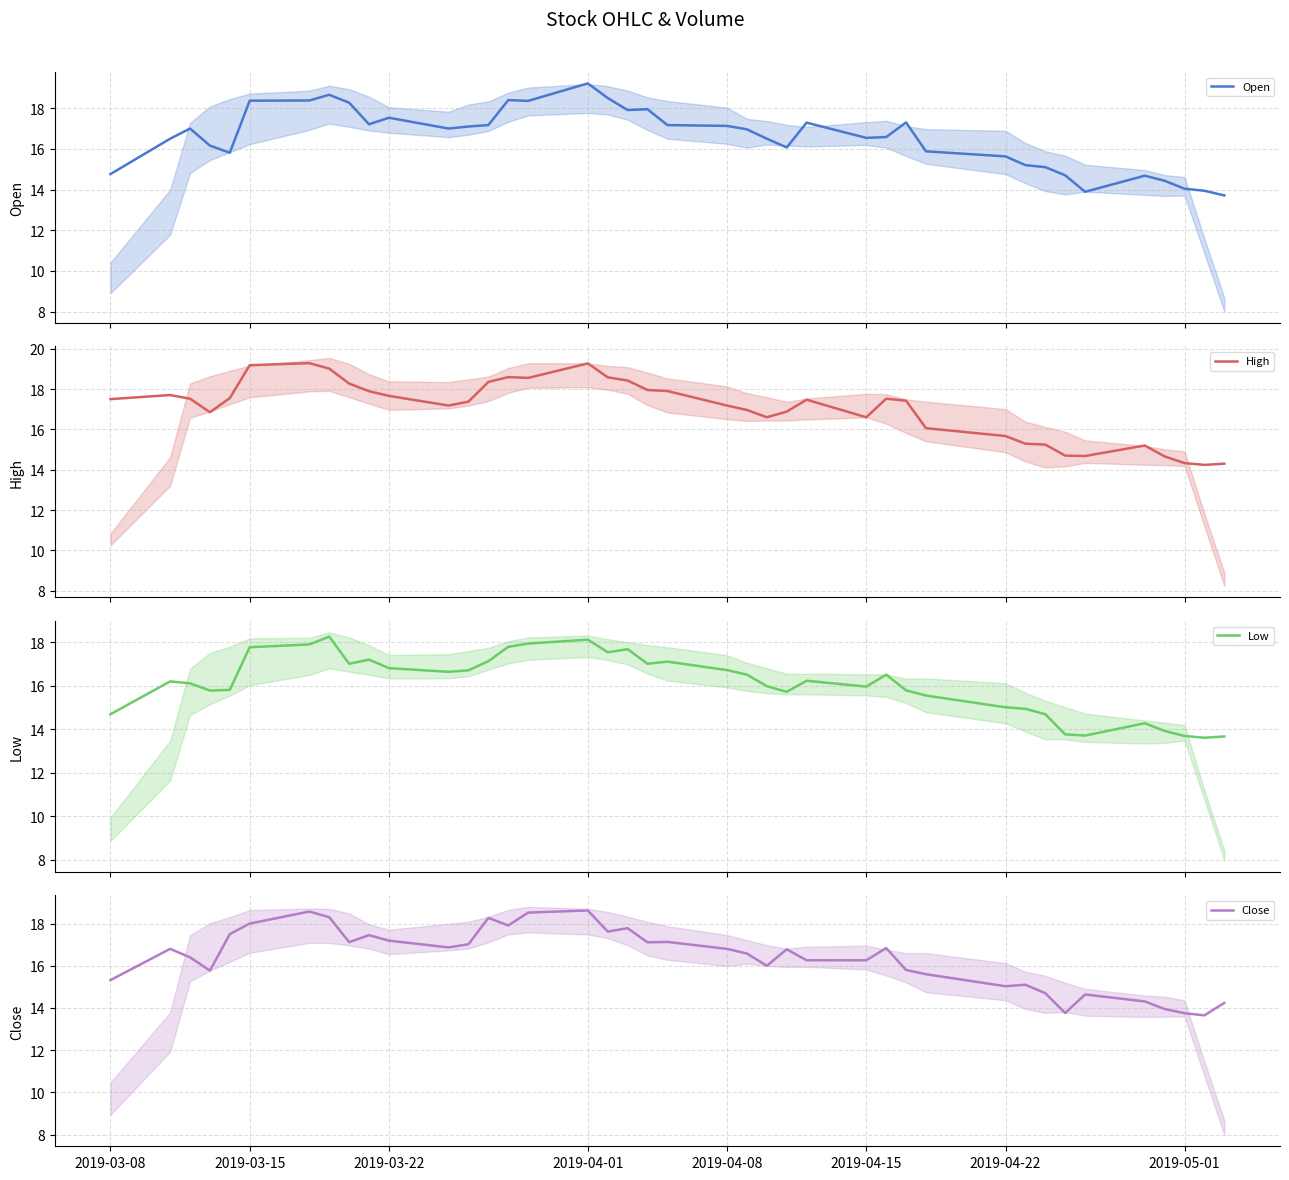

Reading left to right, transcribe all the data shown in this chart.

Open: 14.8	16.5	17.0	16.2	15.8	18.4	18.4	18.7	18.3	17.2	17.5	17.0	17.1	17.2	18.4	18.4	19.2	18.5	17.9	17.9	17.2	17.1	17.0	16.5	16.1	17.3	16.5	16.6	17.3	15.9	15.6	15.2	15.1	14.7	13.9	14.7	14.4	14.0	13.9	13.7
High: 17.5	17.7	17.5	16.9	17.6	19.2	19.3	19.0	18.3	17.9	17.7	17.2	17.4	18.4	18.6	18.6	19.3	18.6	18.4	17.9	17.9	17.2	17.0	16.6	16.9	17.5	16.6	17.5	17.4	16.1	15.7	15.3	15.2	14.7	14.7	15.2	14.7	14.3	14.2	14.3
Low: 14.7	16.2	16.1	15.8	15.8	17.8	17.9	18.2	17.0	17.2	16.8	16.6	16.7	17.1	17.8	17.9	18.1	17.5	17.7	17.0	17.1	16.7	16.5	16.0	15.7	16.2	15.9	16.5	15.8	15.5	15.0	14.9	14.7	13.8	13.7	14.3	13.9	13.7	13.6	13.7
Close: 15.3	16.8	16.4	15.8	17.5	18.0	18.6	18.3	17.1	17.4	17.2	16.9	17.0	18.3	17.9	18.5	18.6	17.6	17.8	17.1	17.1	16.8	16.6	16.0	16.8	16.3	16.3	16.8	15.8	15.6	15.0	15.1	14.7	13.8	14.6	14.3	13.9	13.8	13.7	14.2